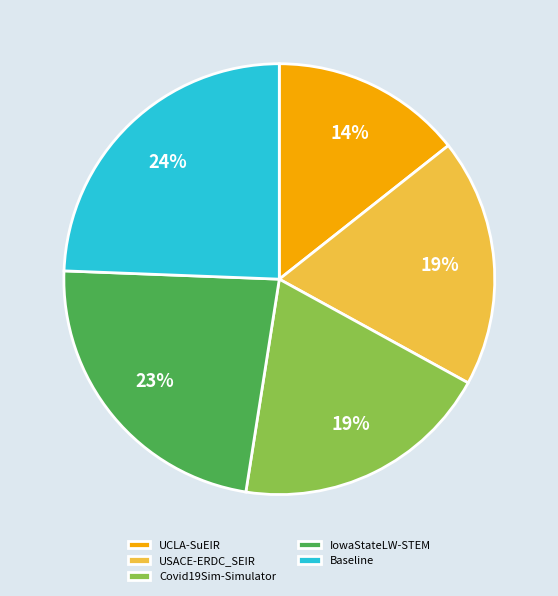

What is the smallest slice in the pie chart?

UCLA-SuEIR